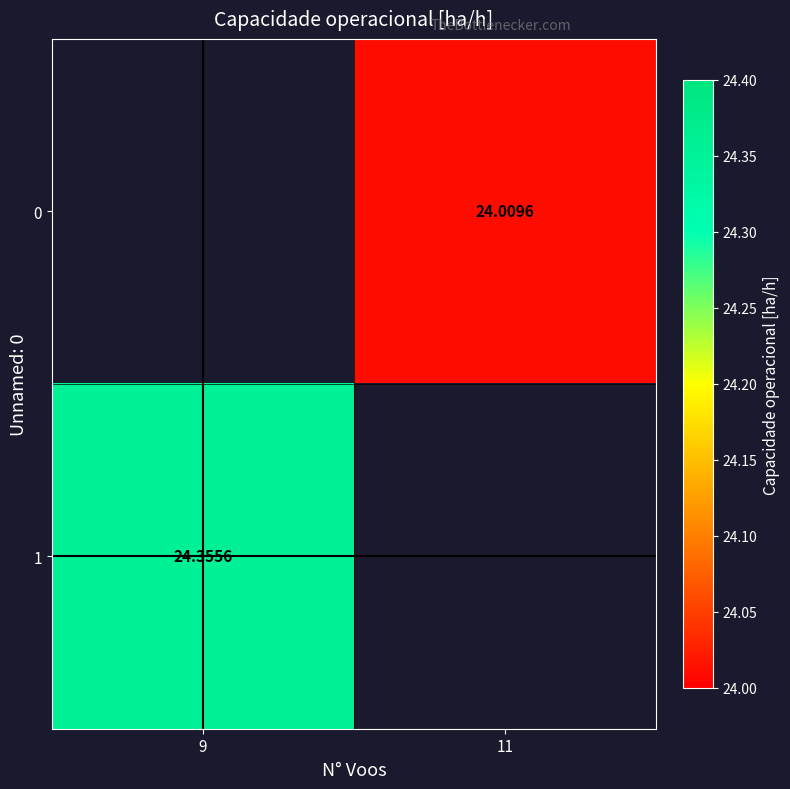

At which label is 1 closest to 24?

9